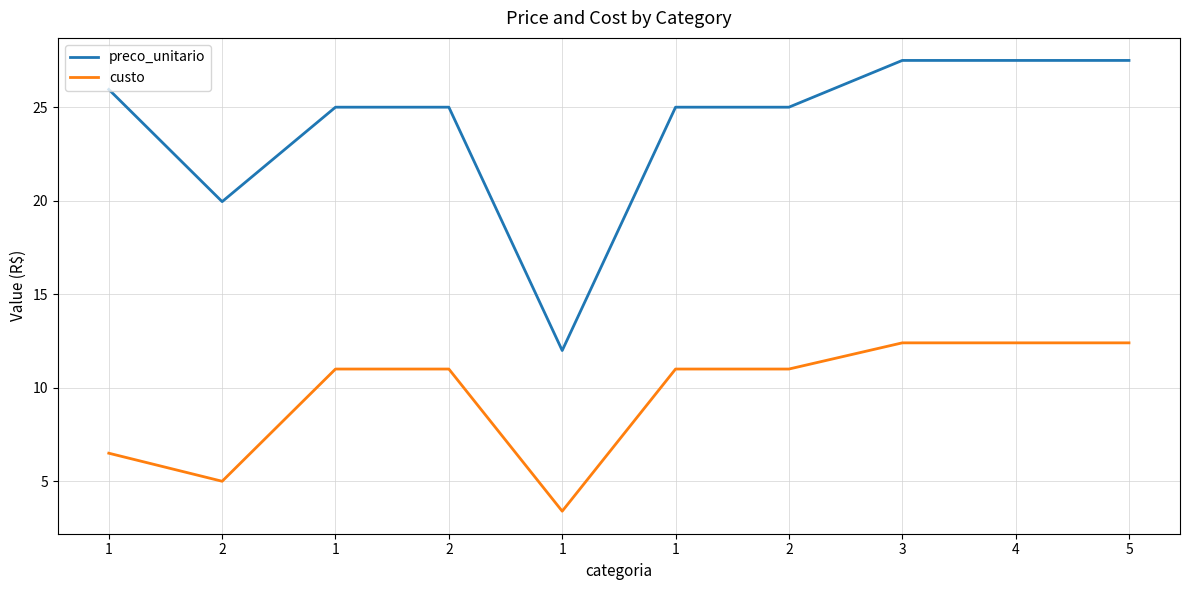

Count the number of categories in the chart.

10